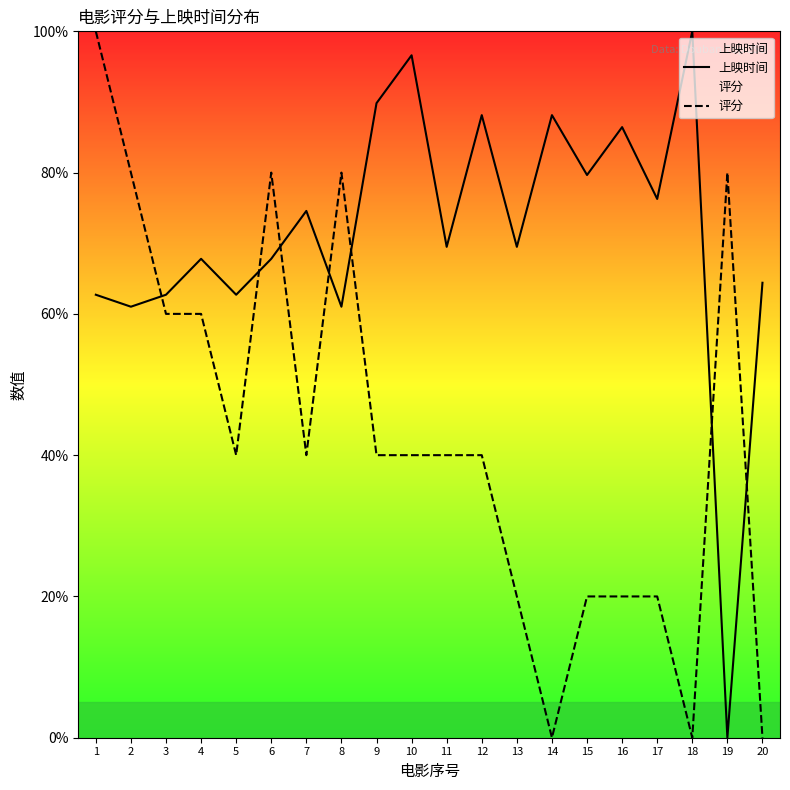

After their last crossing, which series has the higher values: 上映时间 or 评分?

上映时间